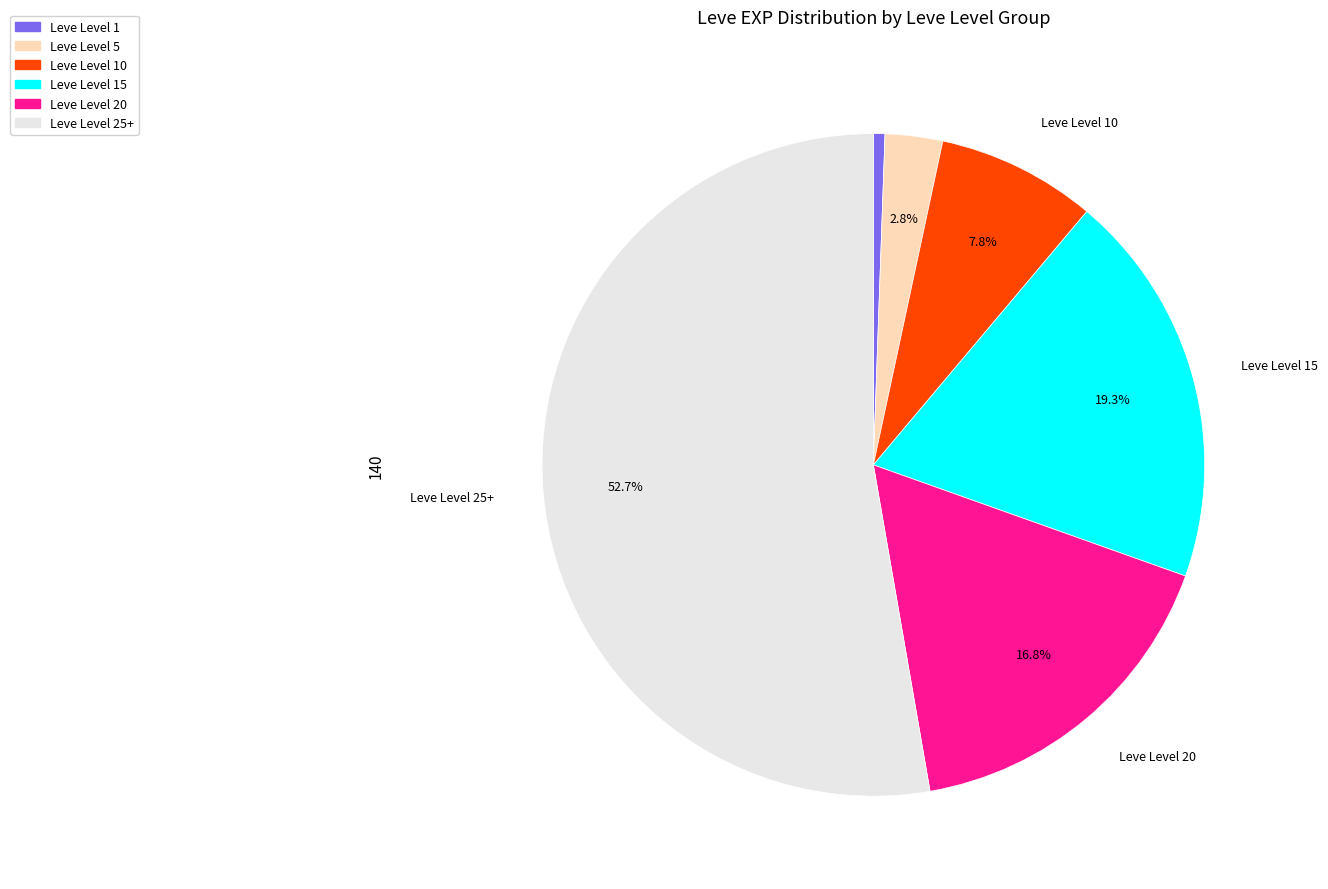

Is there any slice that represents more than half of the pie?

Yes